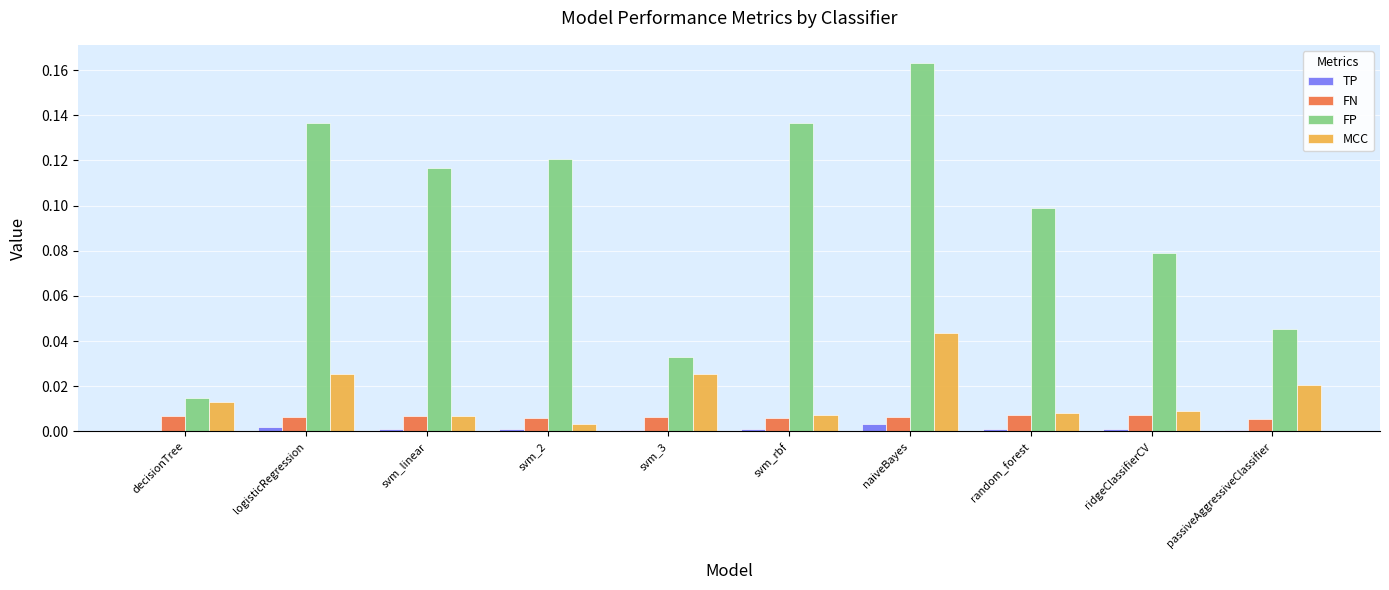

At which category is the sum across all series the highest?

naiveBayes